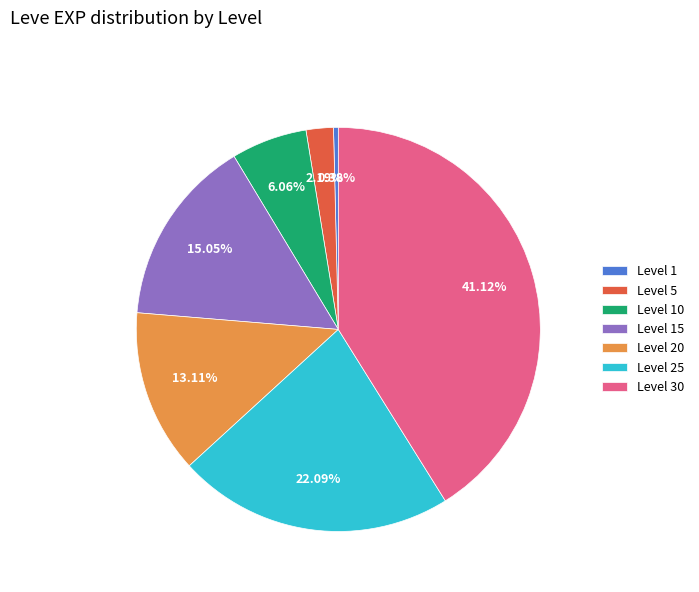

Which category has the biggest portion of the pie?

Level 30